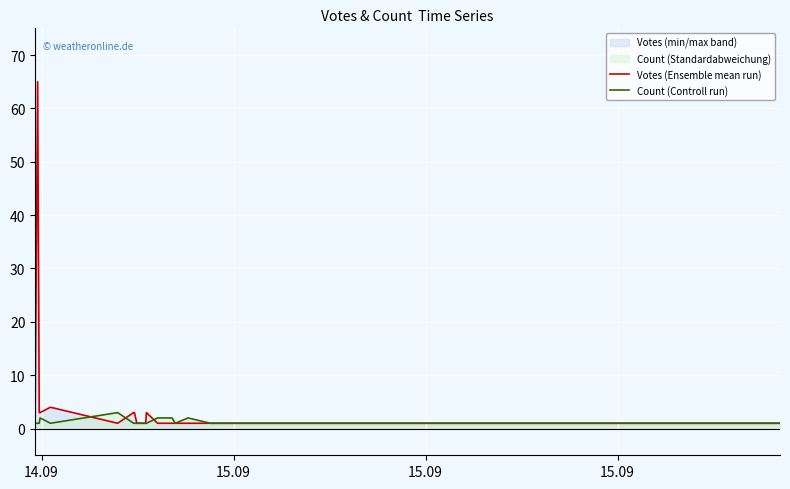

What is the label of the 18th point from the right?

15.09